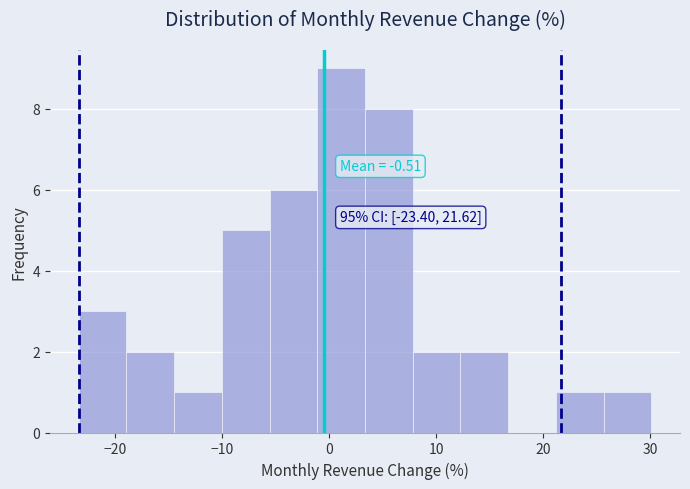

Over which range of the x-axis is the bar tallest?

-1 to 3